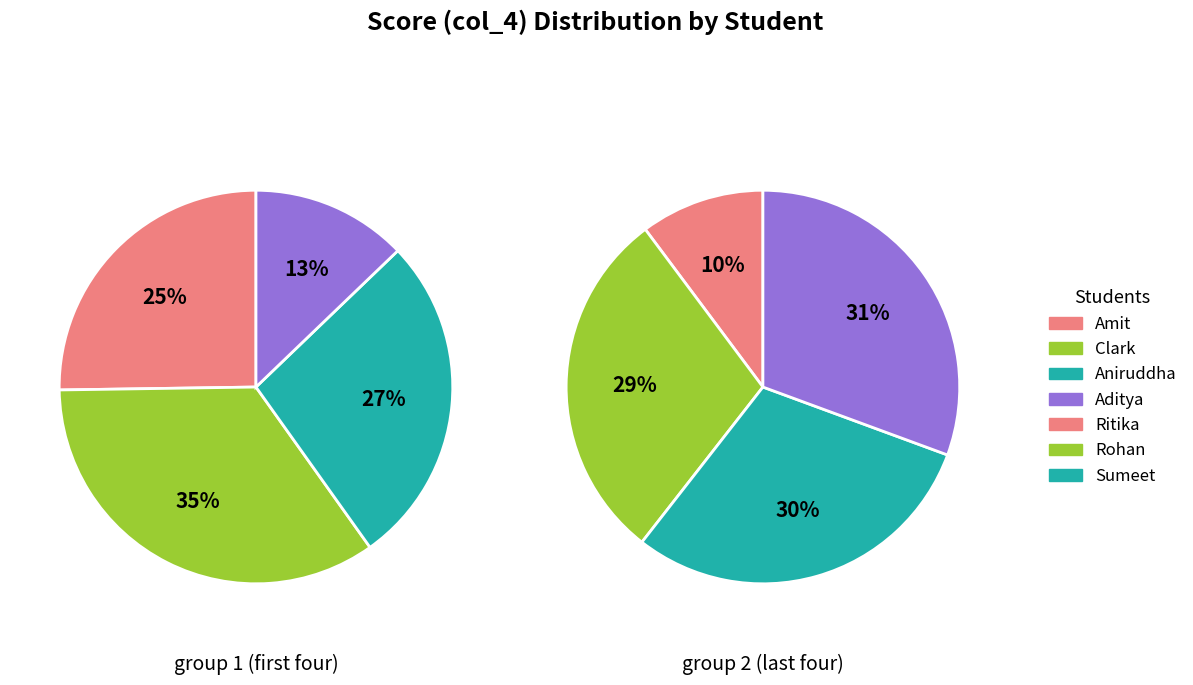

How many segments does this pie chart have?

7